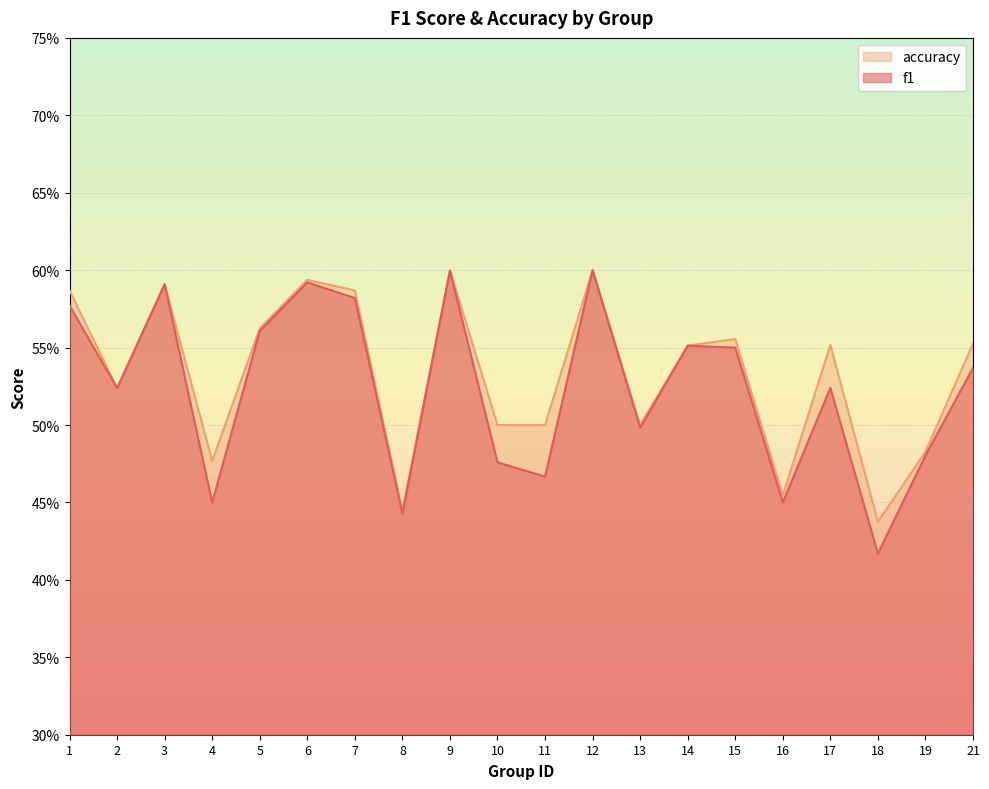

Reading left to right, what are all the values shown in this chart?

f1: 1=0.6	2=0.5	3=0.6	4=0.4	5=0.6	6=0.6	7=0.6	8=0.4	9=0.6	10=0.5	11=0.5	12=0.6	13=0.5	14=0.6	15=0.5	16=0.5	17=0.5	18=0.4	19=0.5	21=0.5
accuracy: 1=0.6	2=0.5	3=0.6	4=0.5	5=0.6	6=0.6	7=0.6	8=0.4	9=0.6	10=0.5	11=0.5	12=0.6	13=0.5	14=0.6	15=0.6	16=0.5	17=0.6	18=0.4	19=0.5	21=0.6